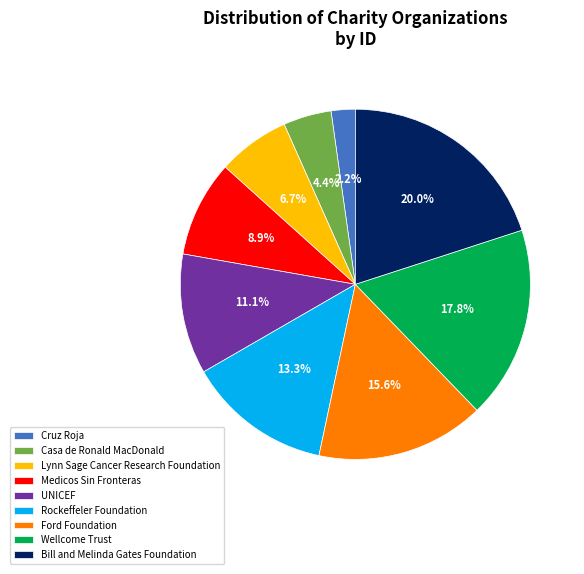

How many slices are in this pie chart?

9